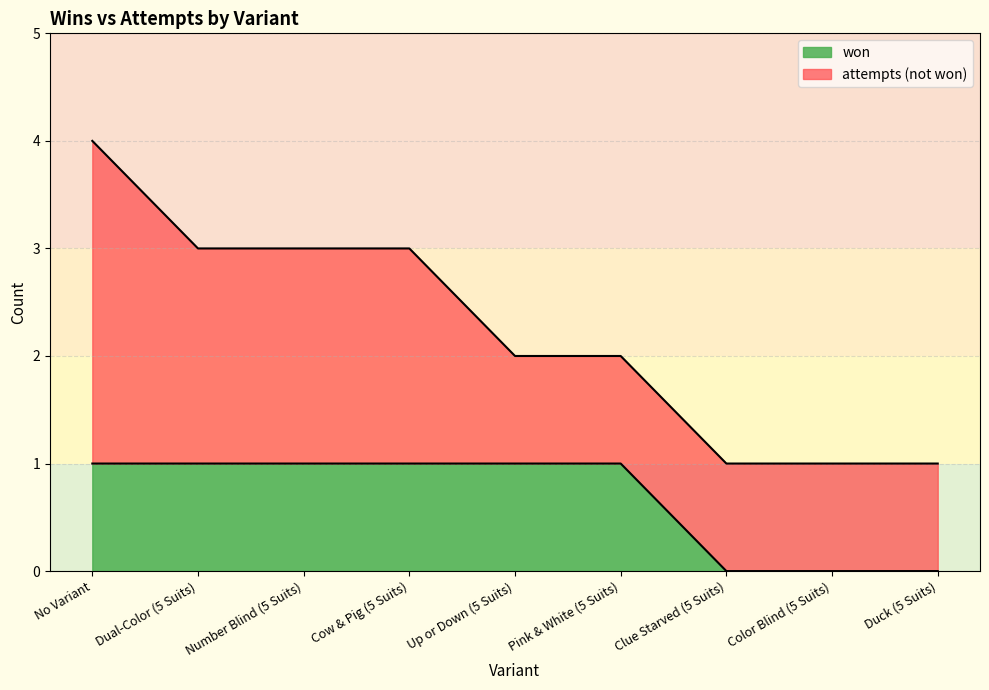

What is the value of the 1st point from the left?

1